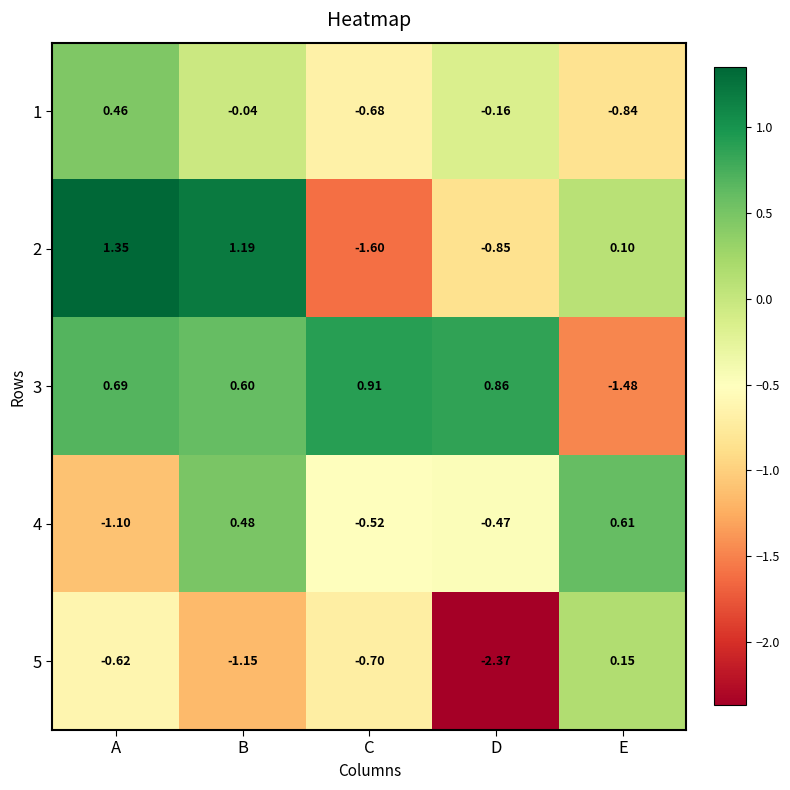

At which label is 1 closest to 0?

B